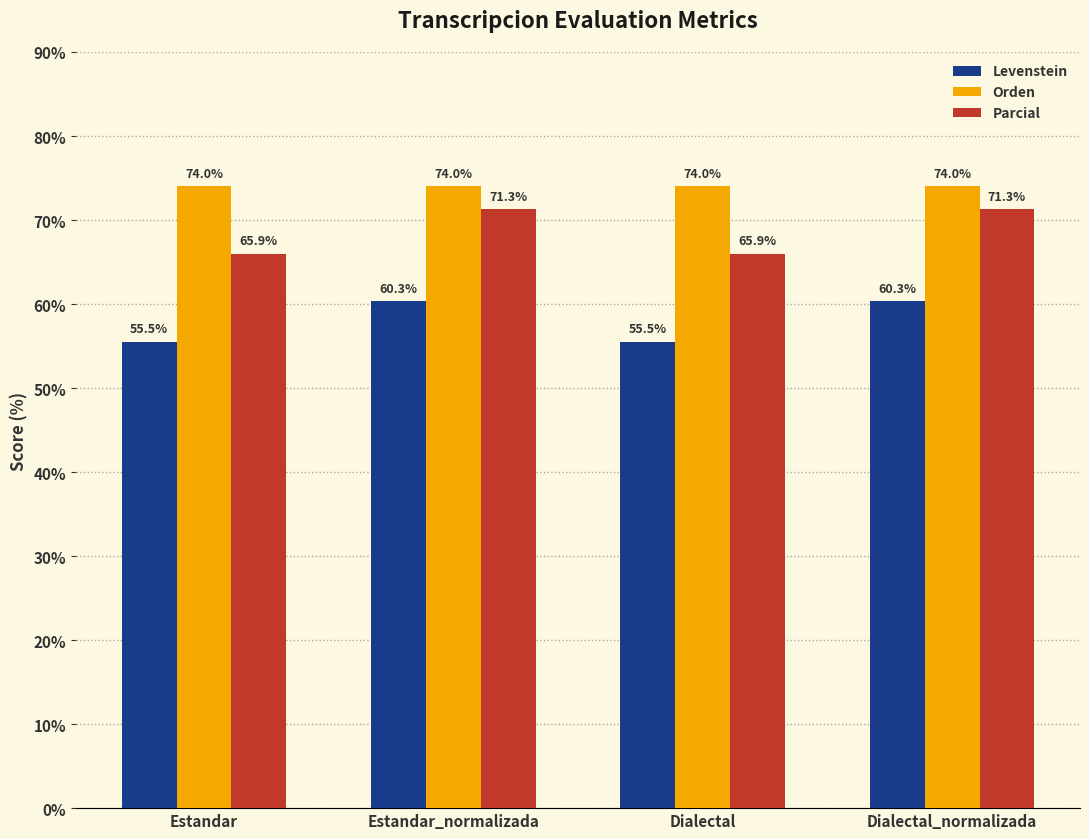

The value of Levenstein at Estandar is 55.5. True or false?

True